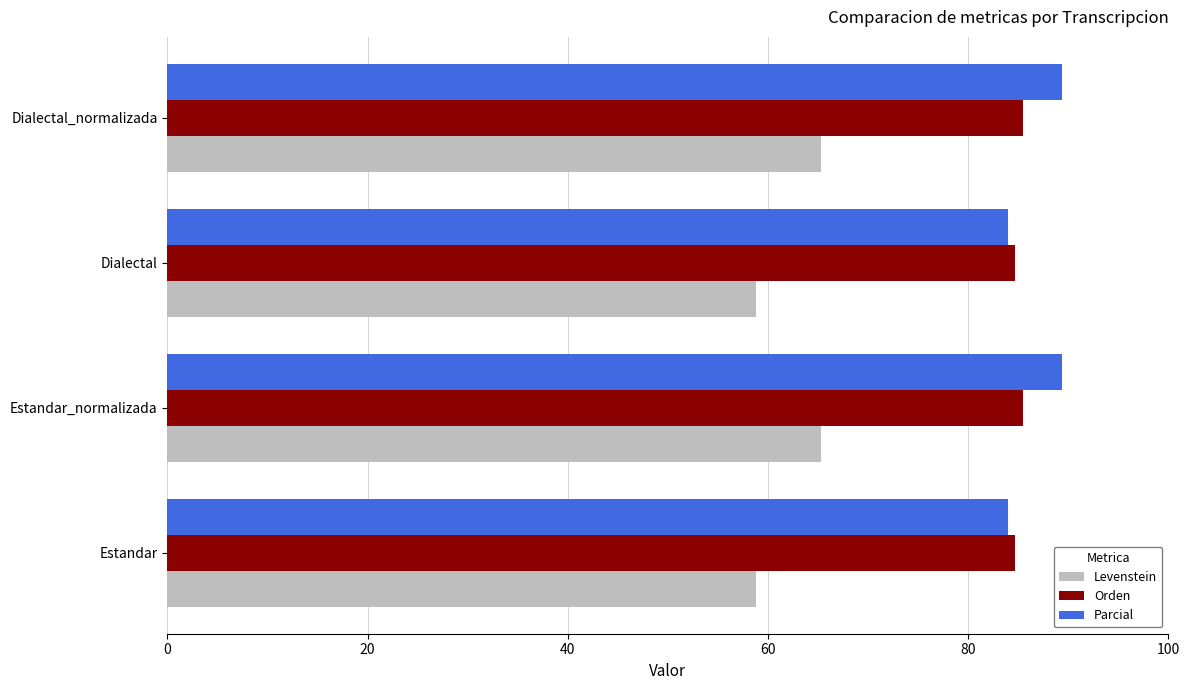

What is the sum of the Orden values at Estandar_normalizada and Dialectal?

170.1